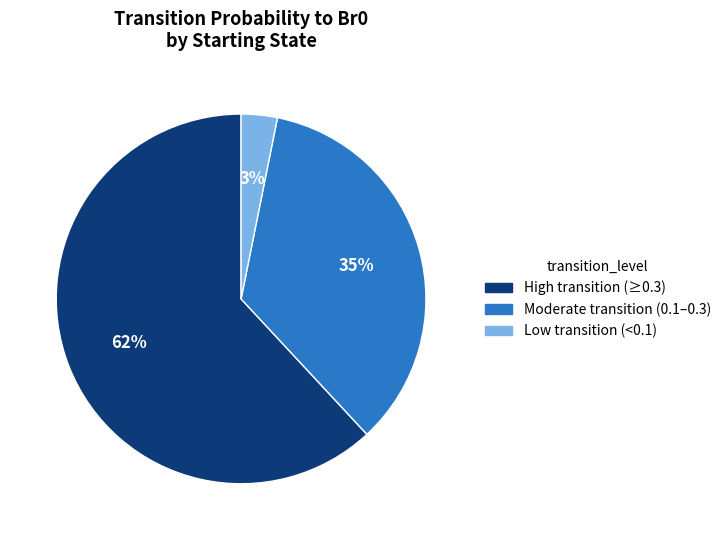

How many segments does this pie chart have?

3